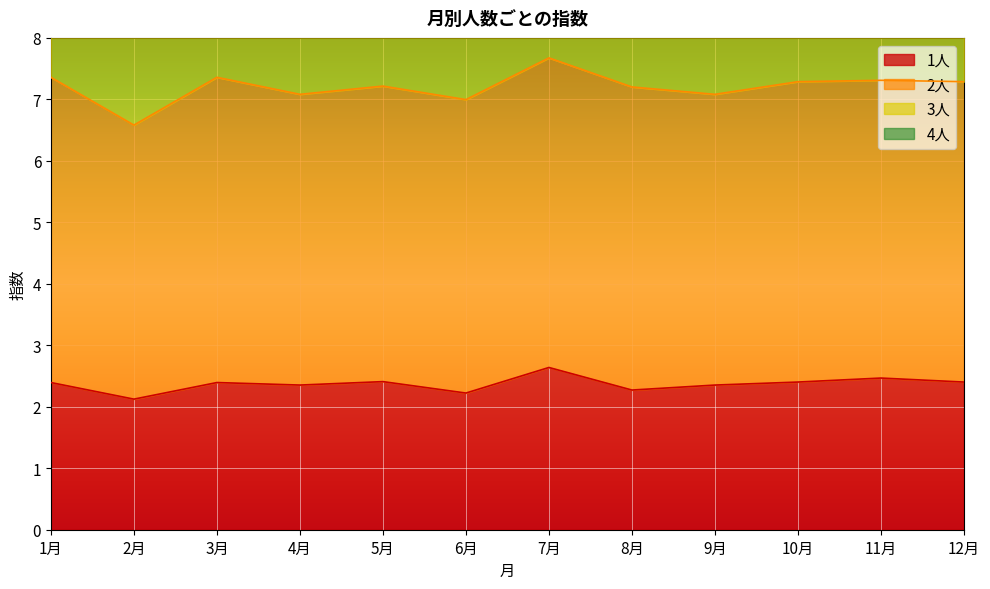

What is the spread (max minus min) of values at 3月?

16.9